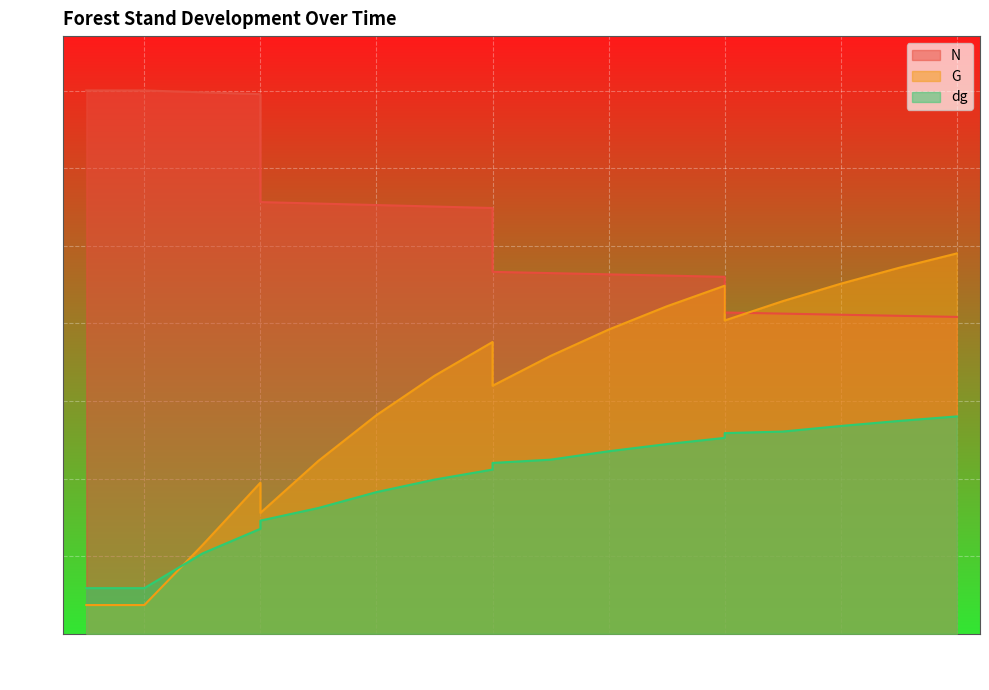

True or false: G has a value of 761.0 at 80.

False